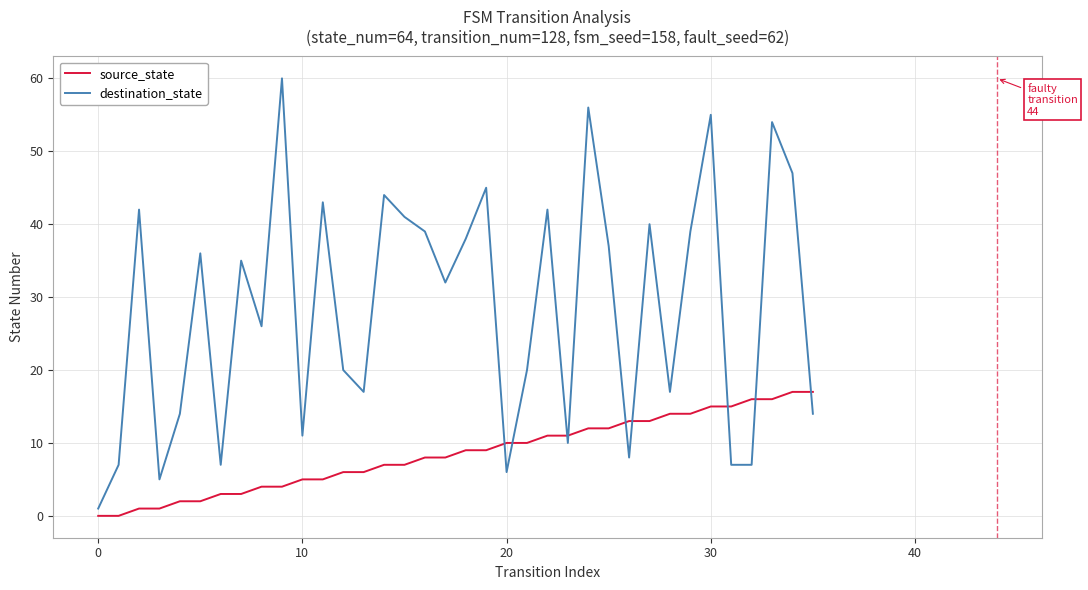

Is this an area chart (filled region under the line)?

No